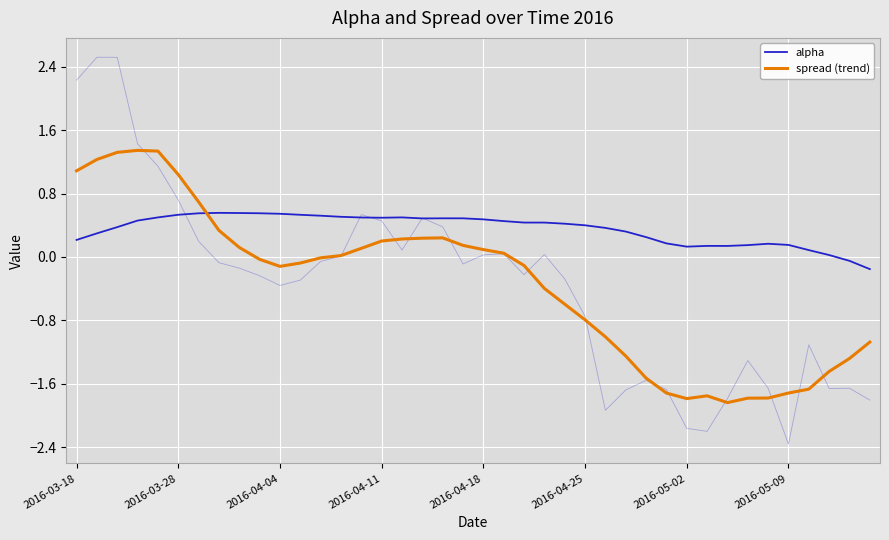

At how many categories does at least one series exceed -1?

40